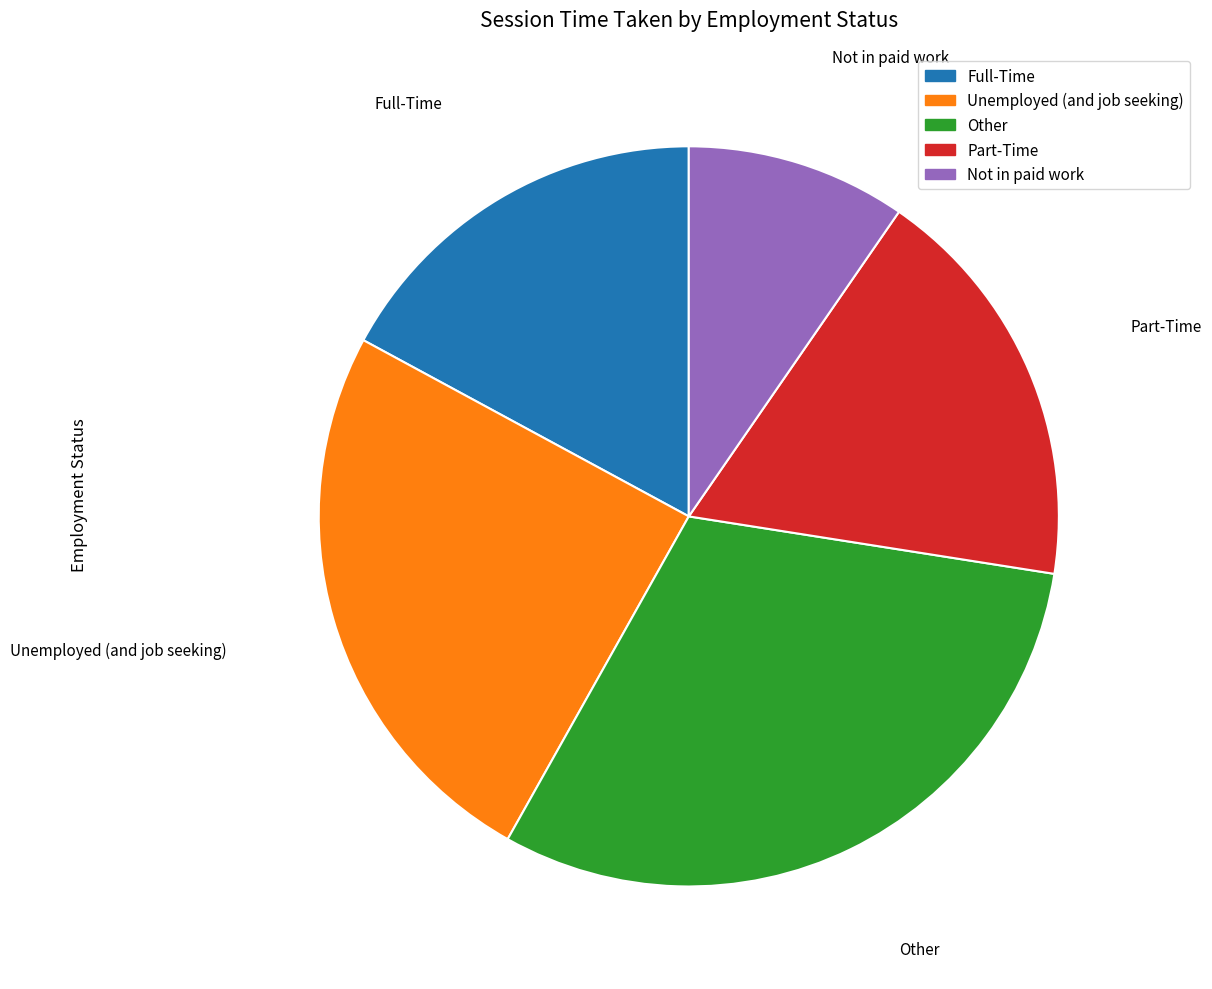

Is there any slice that represents more than half of the pie?

No